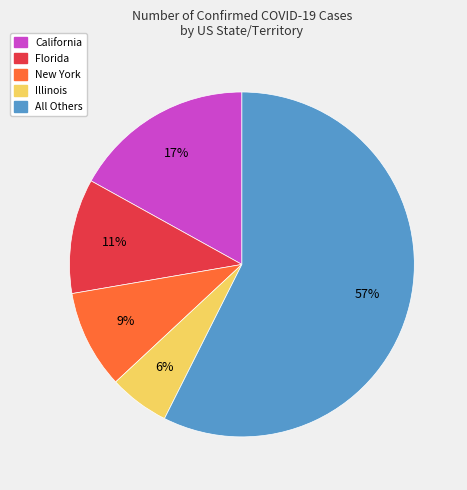

To the nearest percent, what is the average slice percentage?

20%